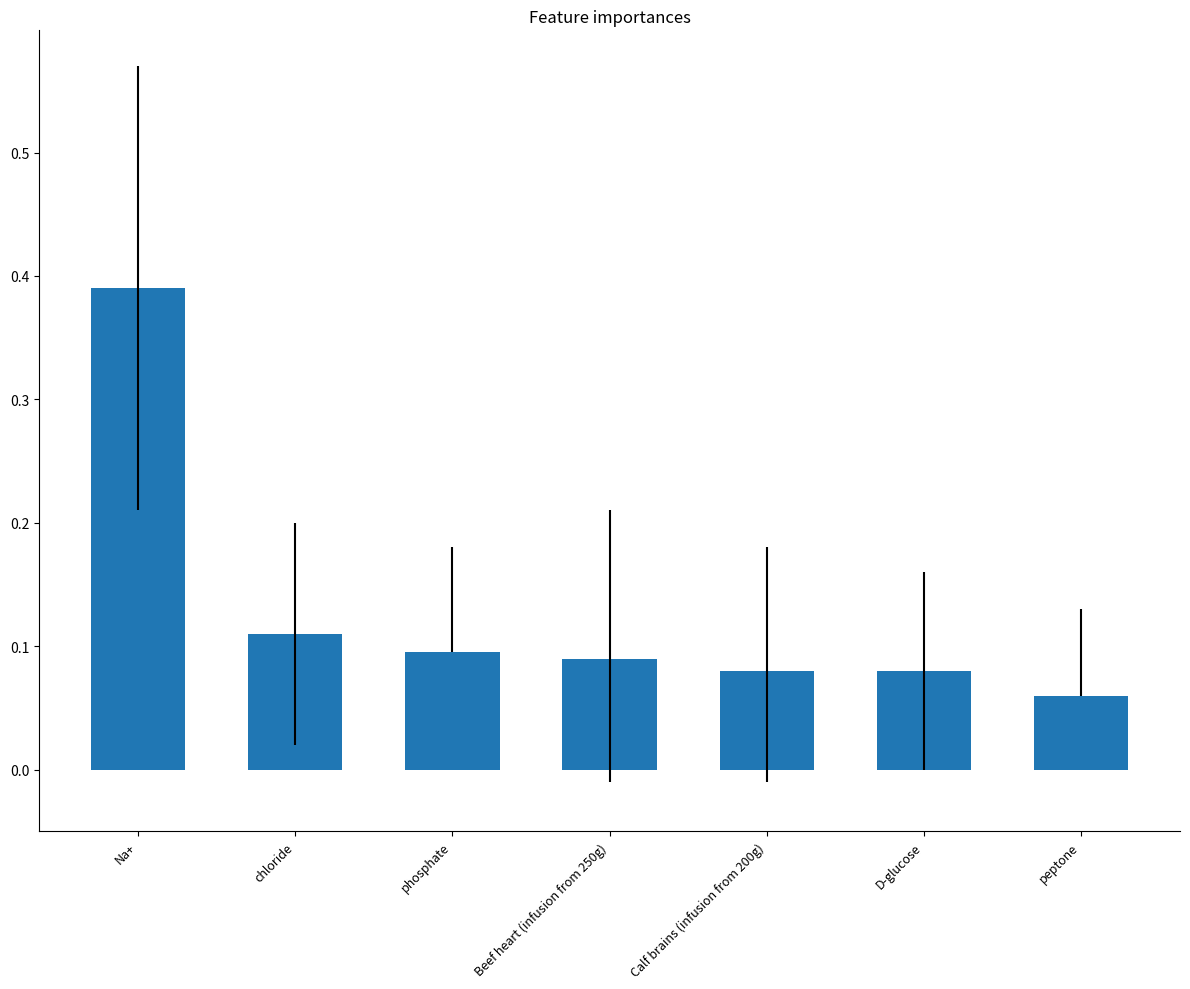

Are the bars grouped side by side (vs. stacked)?

No